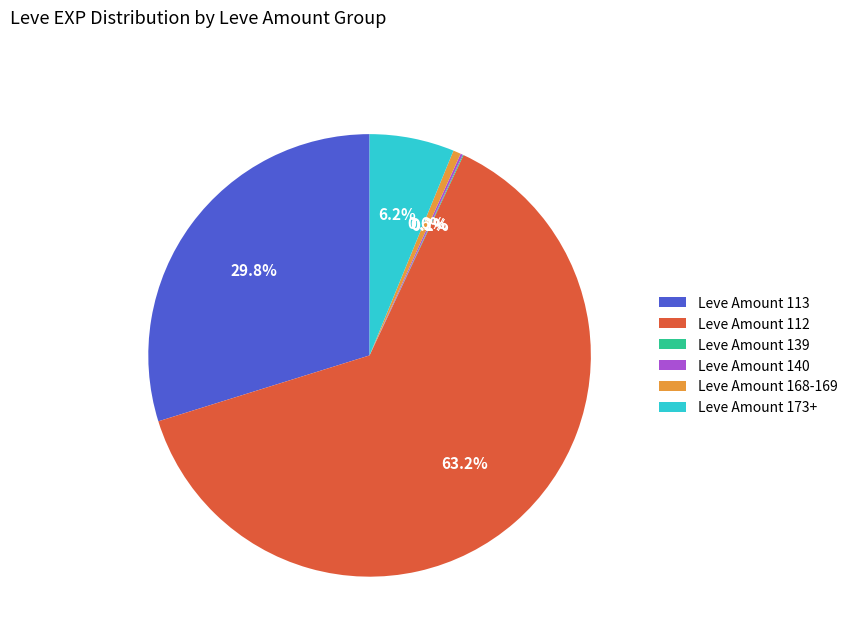

Is the sum of Leve Amount 113 and Leve Amount 112 greater than half?

Yes